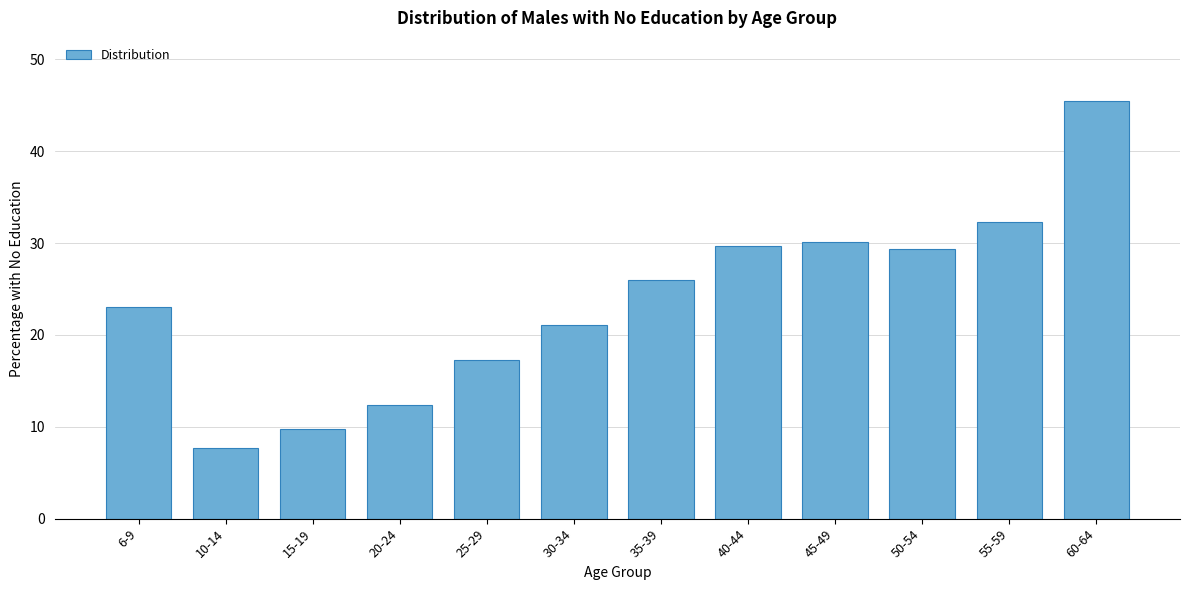

Reading left to right, extract all data points from this chart.

23.0	7.7	9.8	12.4	17.3	21.1	26.0	29.7	30.1	29.3	32.3	45.5